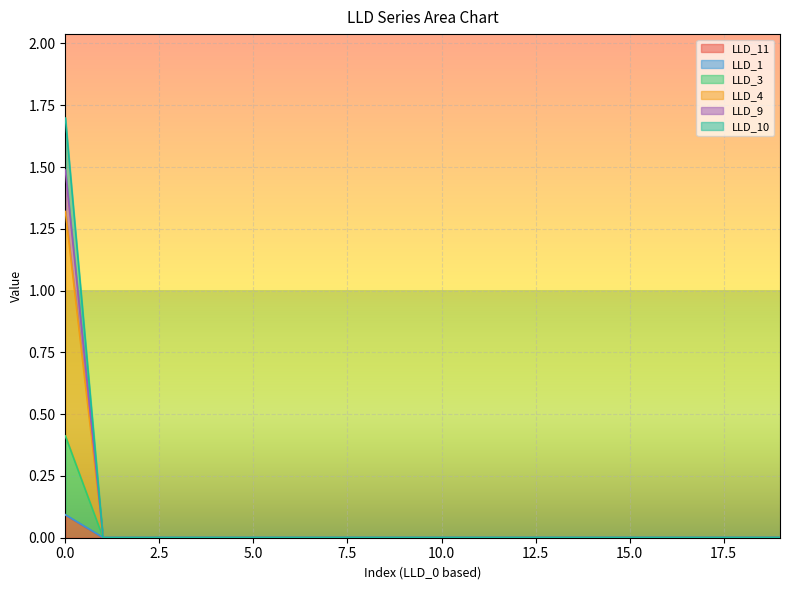

Does the chart display data point markers on the line(s)?

No